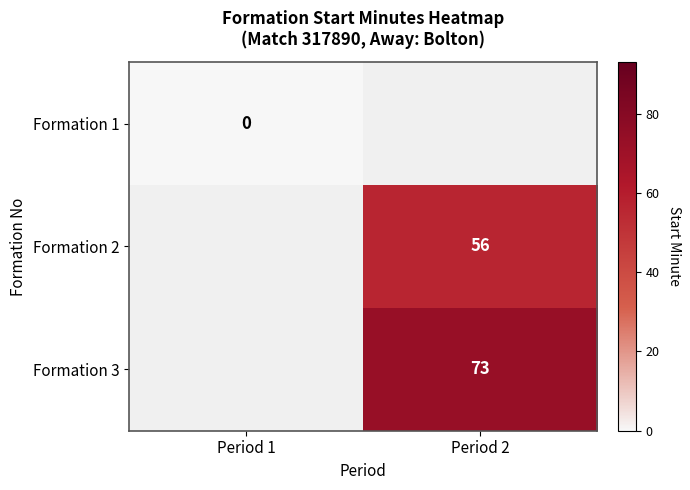

How many series are shown in this chart?

3